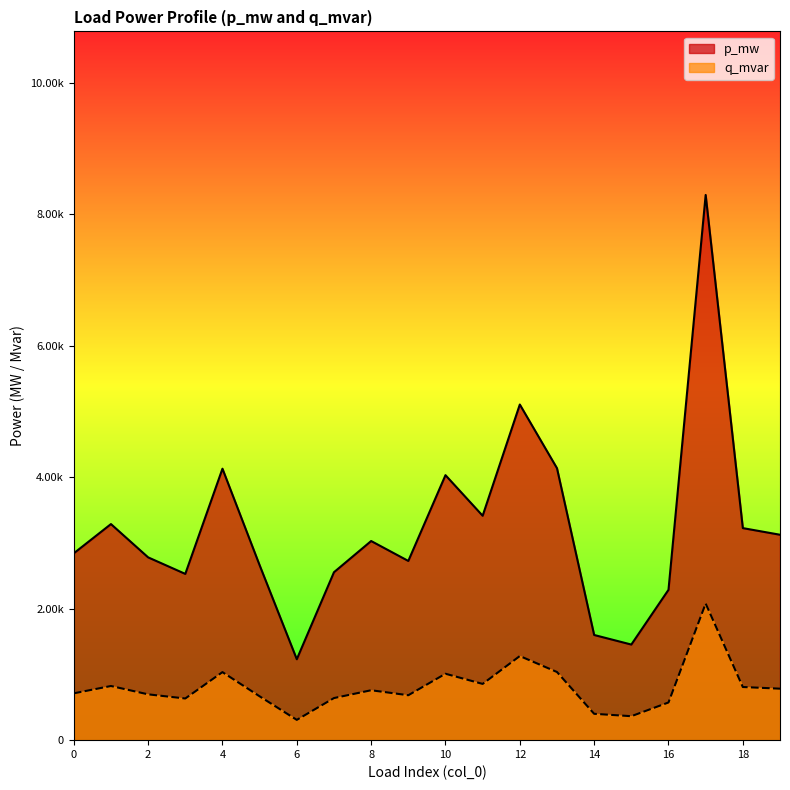

List the labels in order of p_mw value, largest first.

17, 12, 13, 4, 10, 11, 1, 18, 19, 8, 0, 2, 9, 5, 7, 3, 16, 14, 15, 6